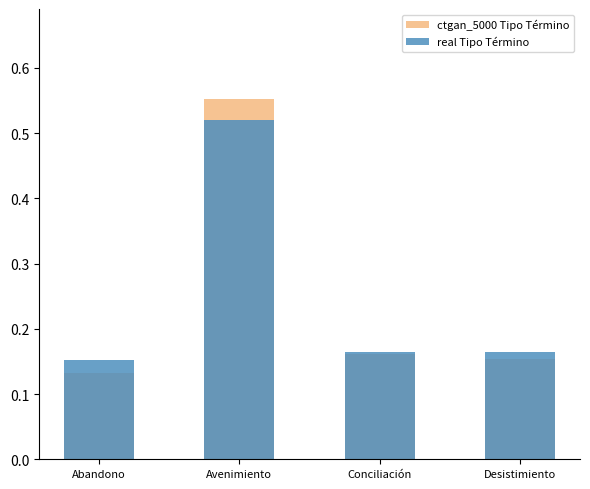

Rank the series by their maximum value, from lowest to highest.

real Tipo Término, ctgan_5000 Tipo Término